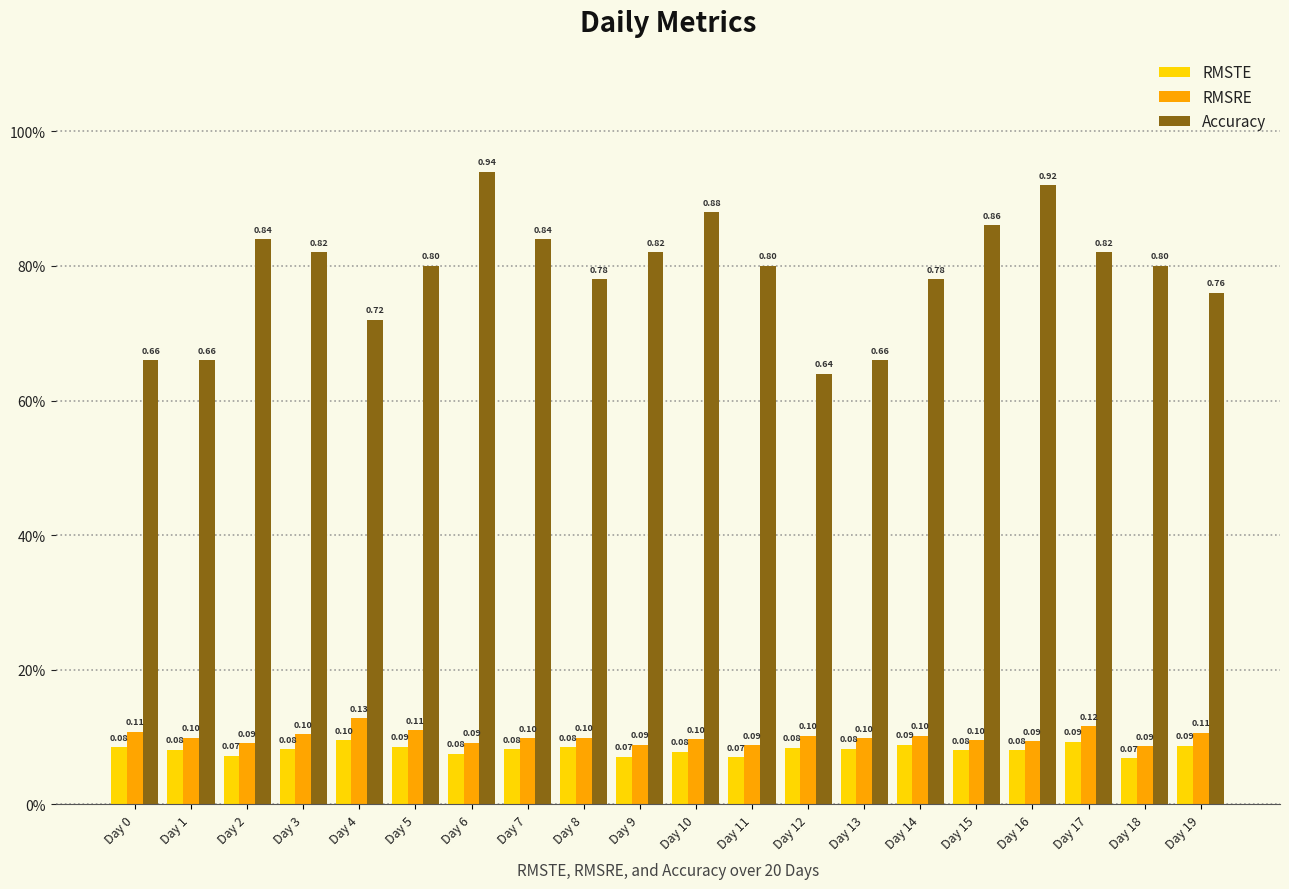

What are all the series names shown in the legend?

RMSTE, RMSRE, Accuracy